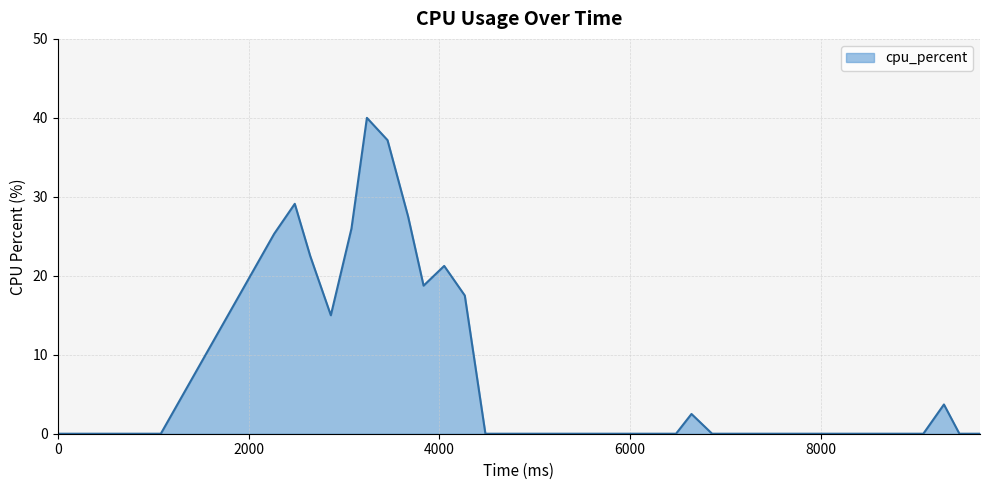

What is the greatest value displayed?

40.0